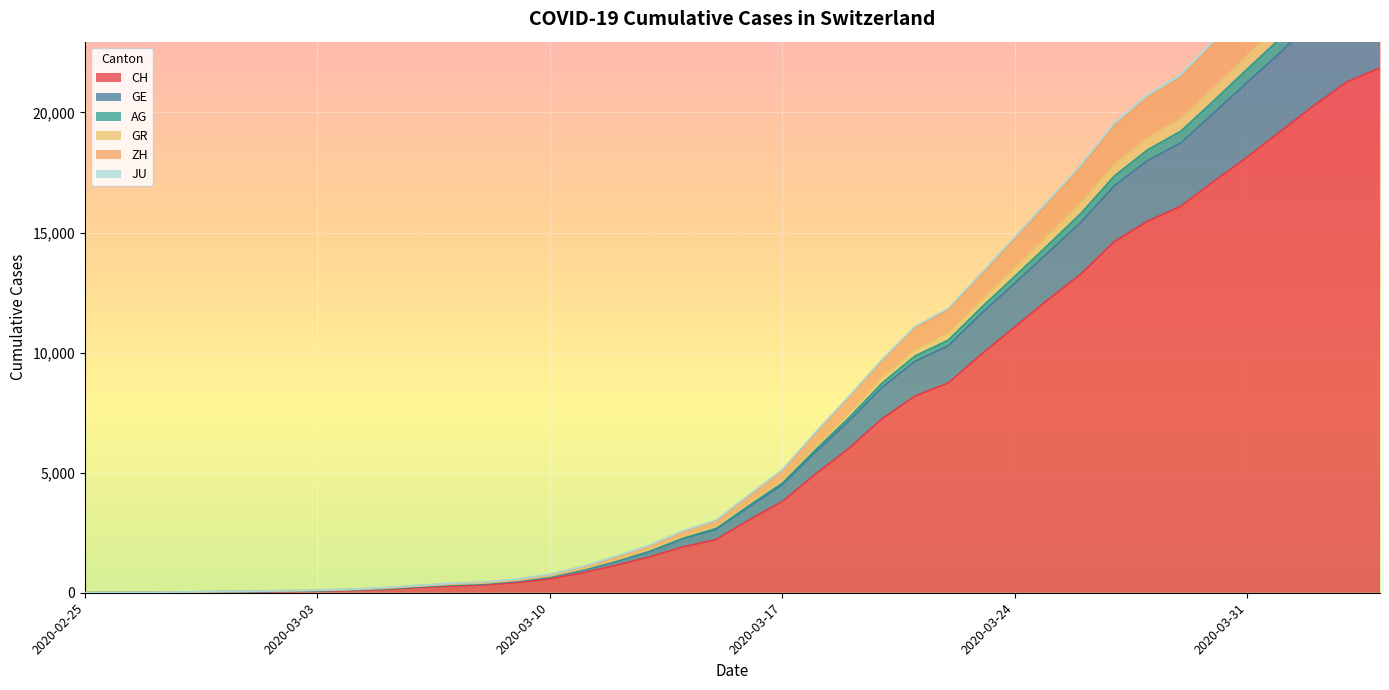

What is the highest value of the CH series?

21855